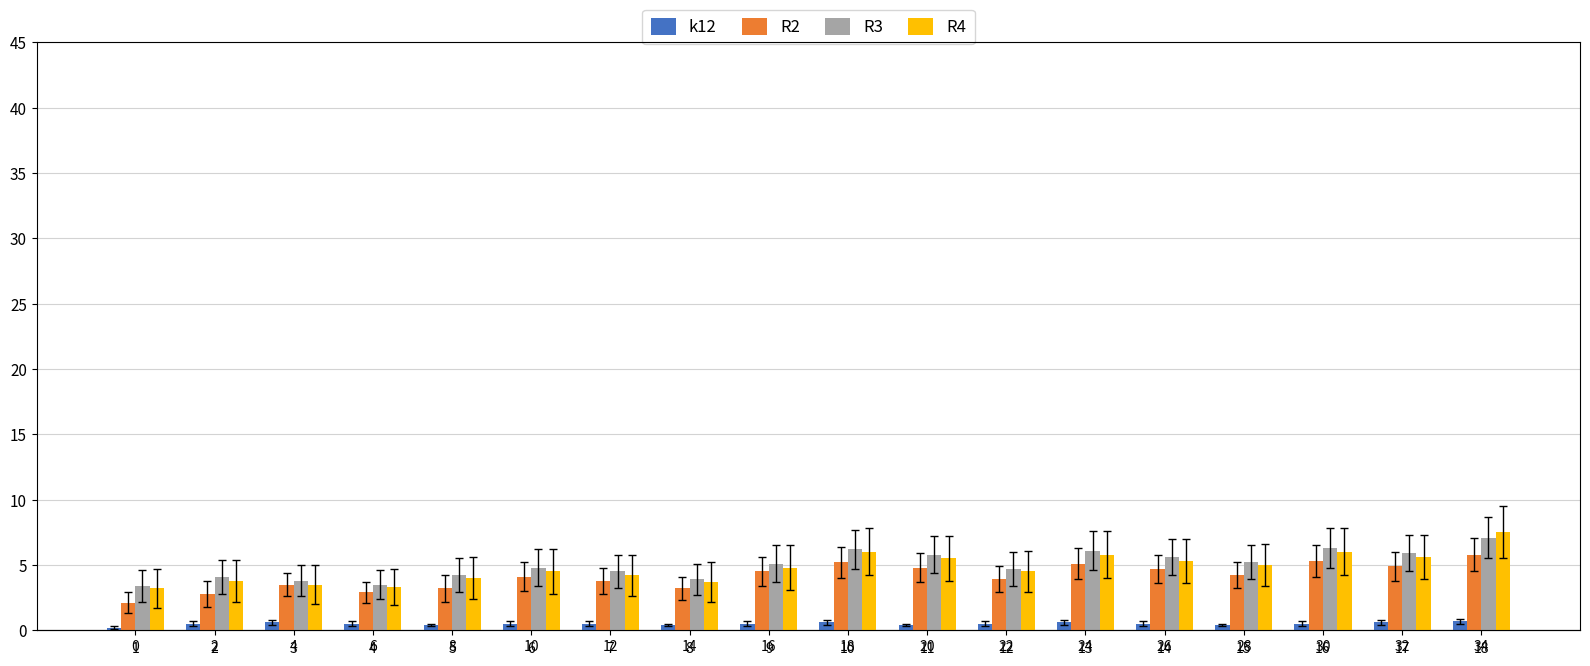

Reading right to left, transcribe all the data shown in this chart.

k12: 0.7	0.6	0.5	0.4	0.5	0.6	0.5	0.4	0.6	0.5	0.4	0.5	0.5	0.4	0.5	0.6	0.5	0.2
R2: 5.8	4.9	5.3	4.2	4.7	5.1	3.9	4.8	5.2	4.5	3.2	3.8	4.1	3.2	2.9	3.5	2.8	2.1
R3: 7.1	5.9	6.3	5.2	5.6	6.1	4.7	5.8	6.2	5.1	3.9	4.5	4.8	4.2	3.5	3.8	4.1	3.4
R4: 7.5	5.6	6.0	5.0	5.3	5.8	4.5	5.5	6.0	4.8	3.7	4.2	4.5	4.0	3.3	3.5	3.8	3.2